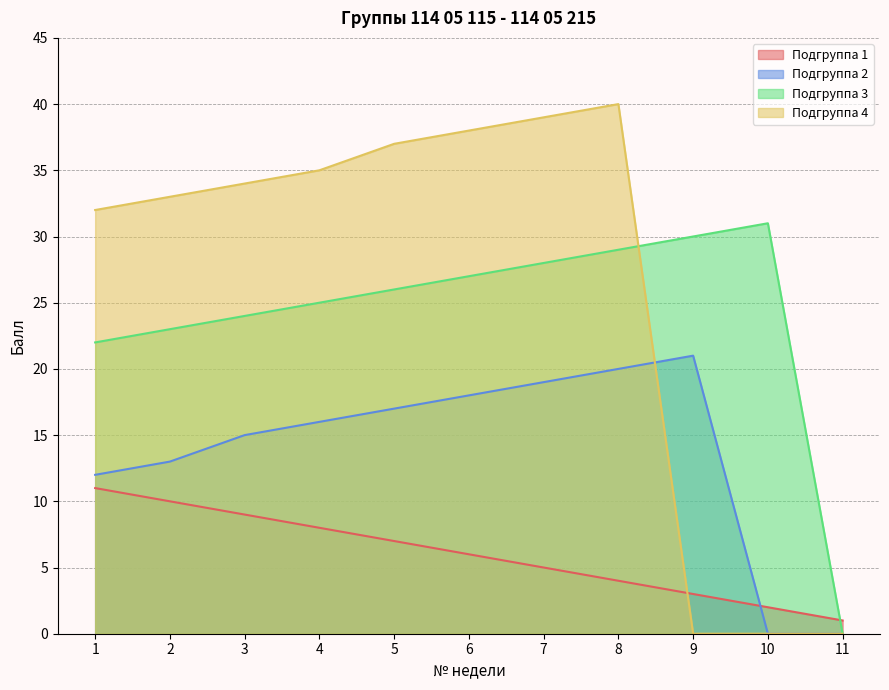

What are all the series names shown in the legend?

Подгруппа 1, Подгруппа 2, Подгруппа 3, Подгруппа 4